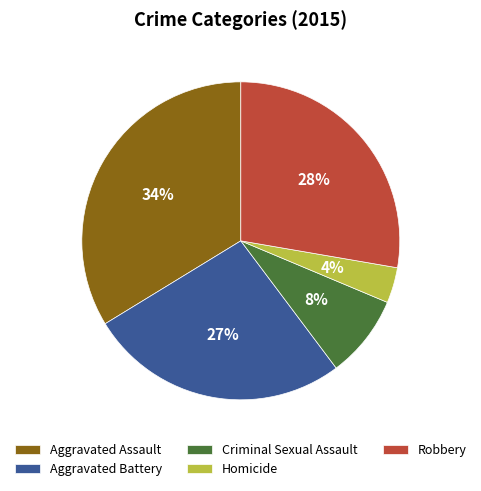

The Homicide slice represents 4% of the pie. True or false?

True